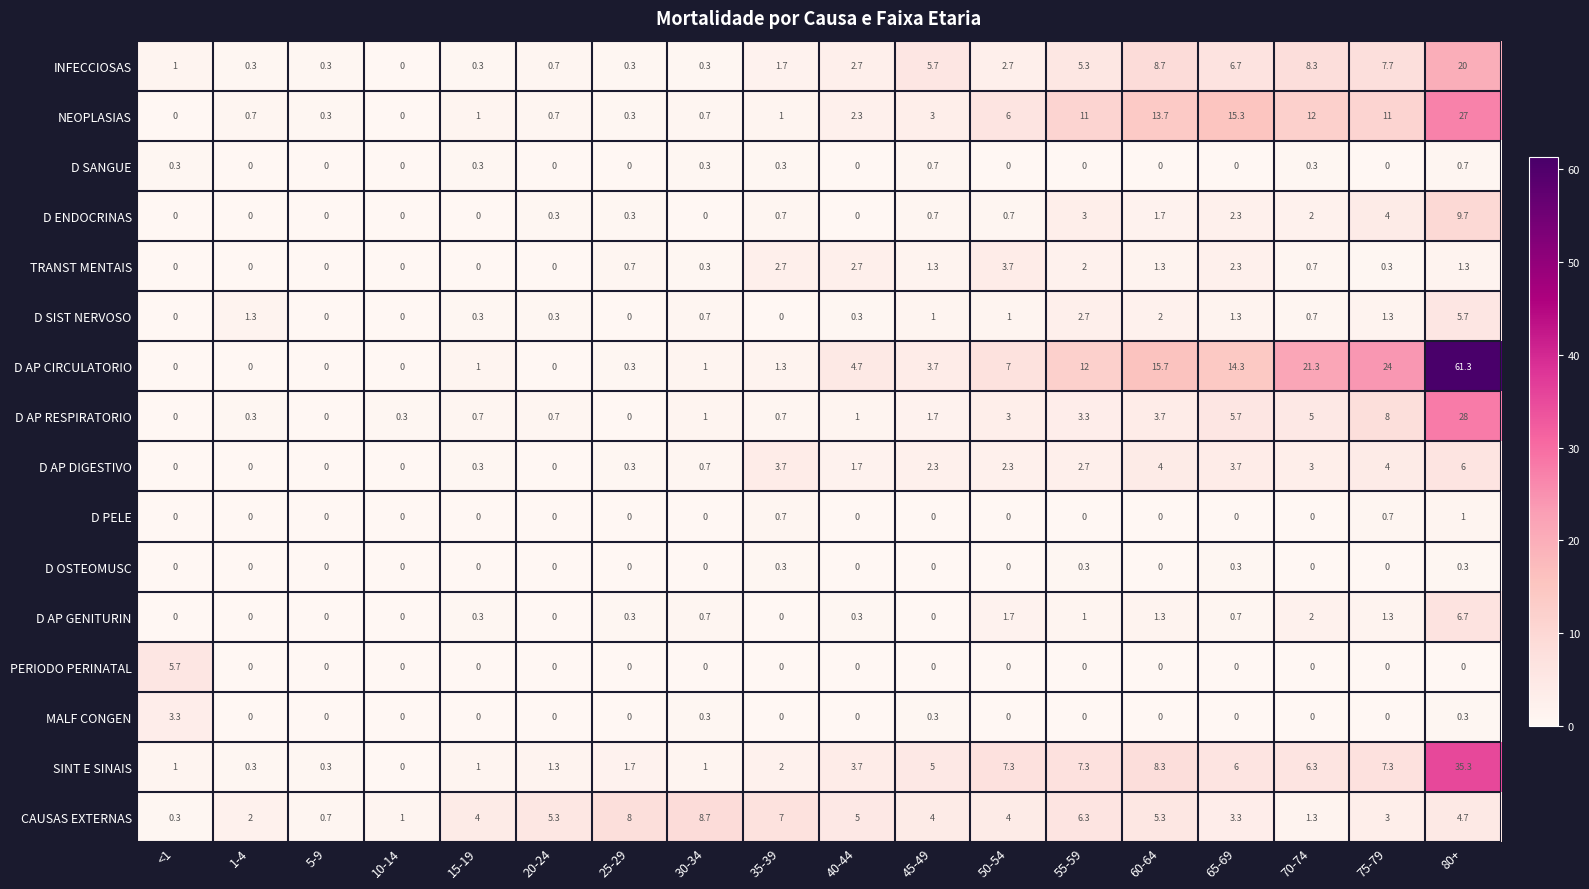

What is the difference between the highest and lowest values at 35-39?

7.0